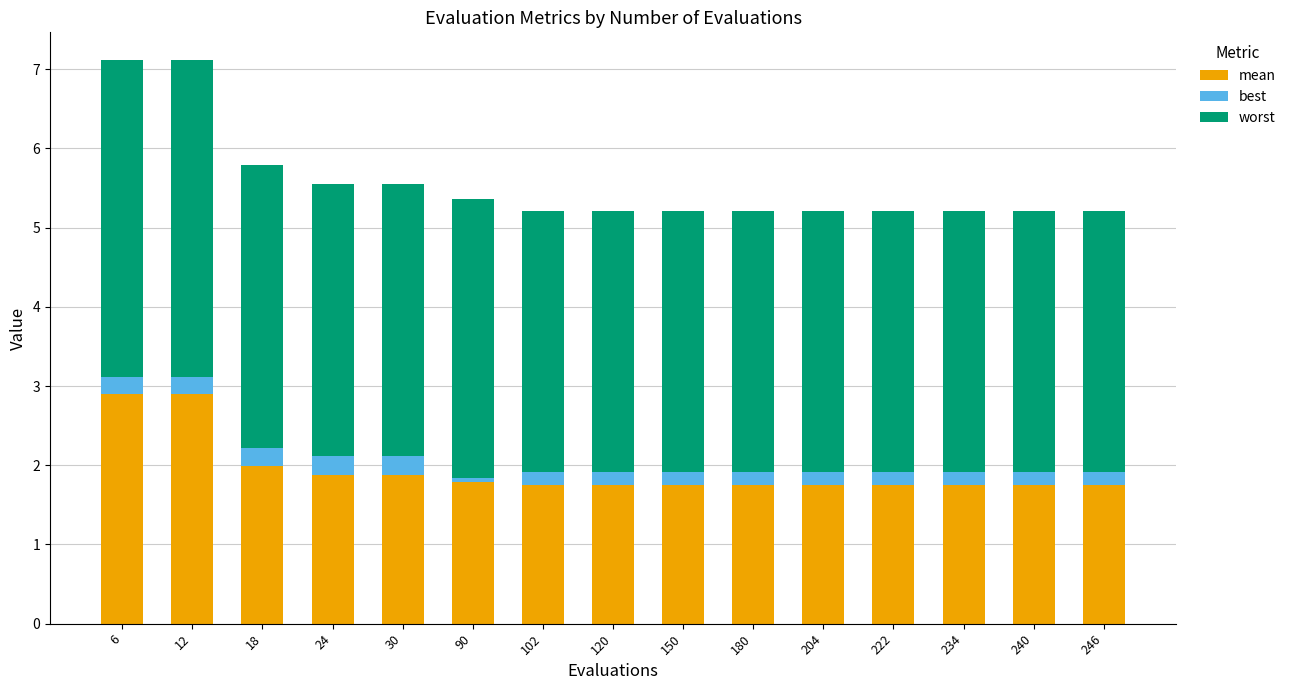

Is it true that mean equals 0.4 at 180?

False